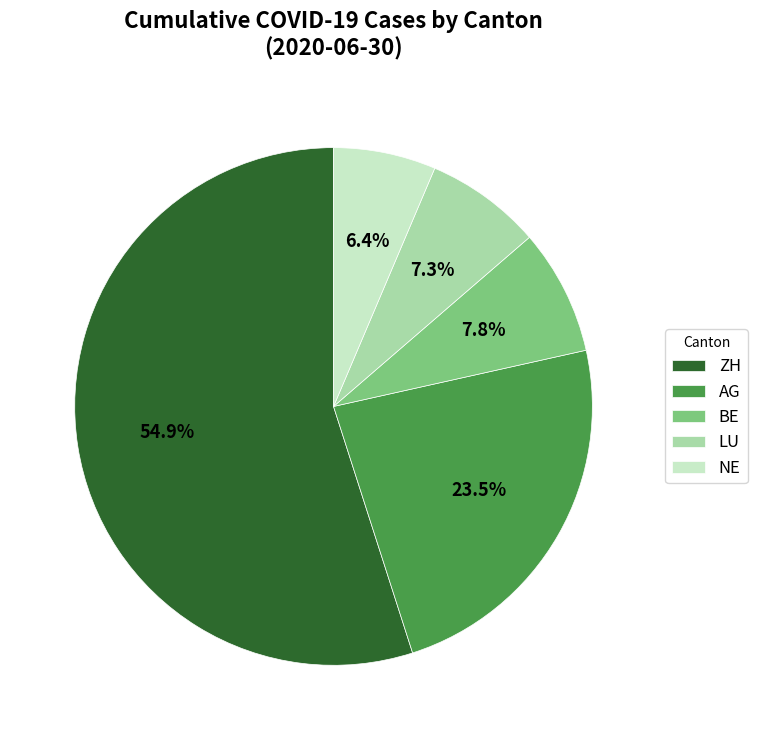

Combined, do AG and NE account for over 50%?

No